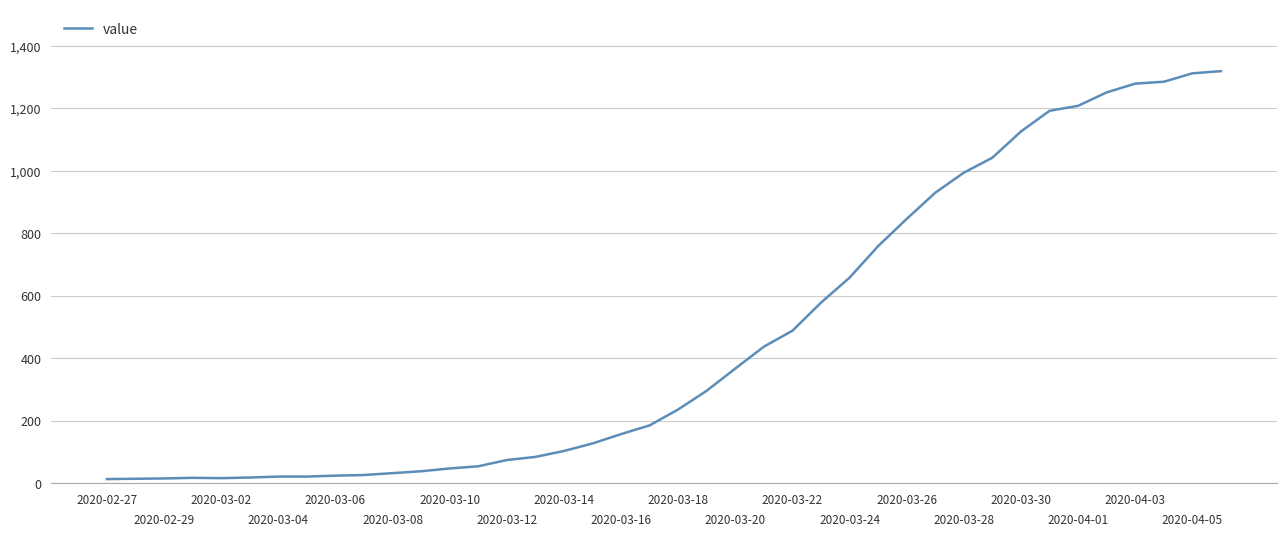

What is the difference between the maximum and minimum values?

1306